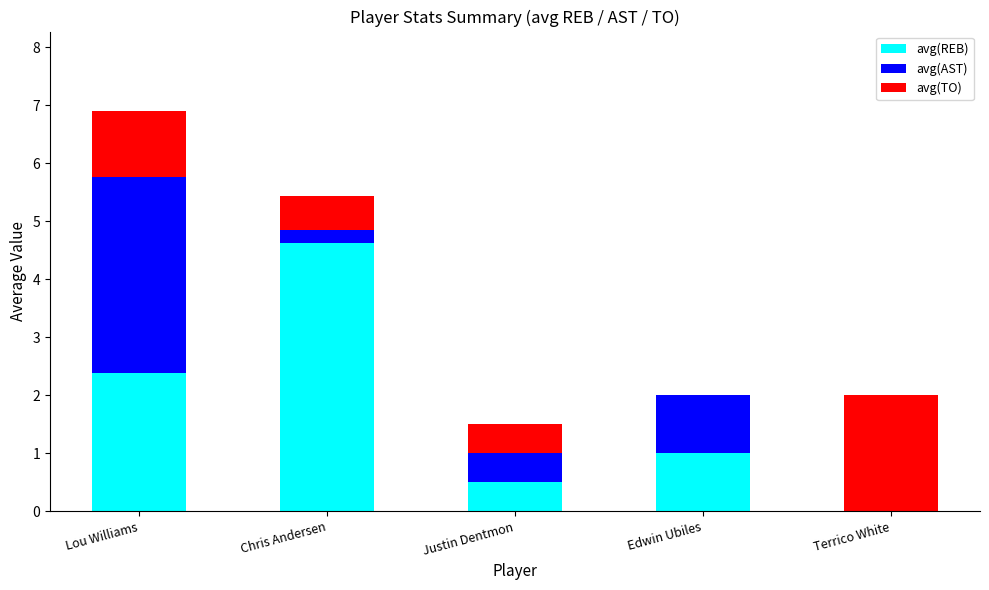

At which label does avg(REB) reach its peak?

Chris Andersen